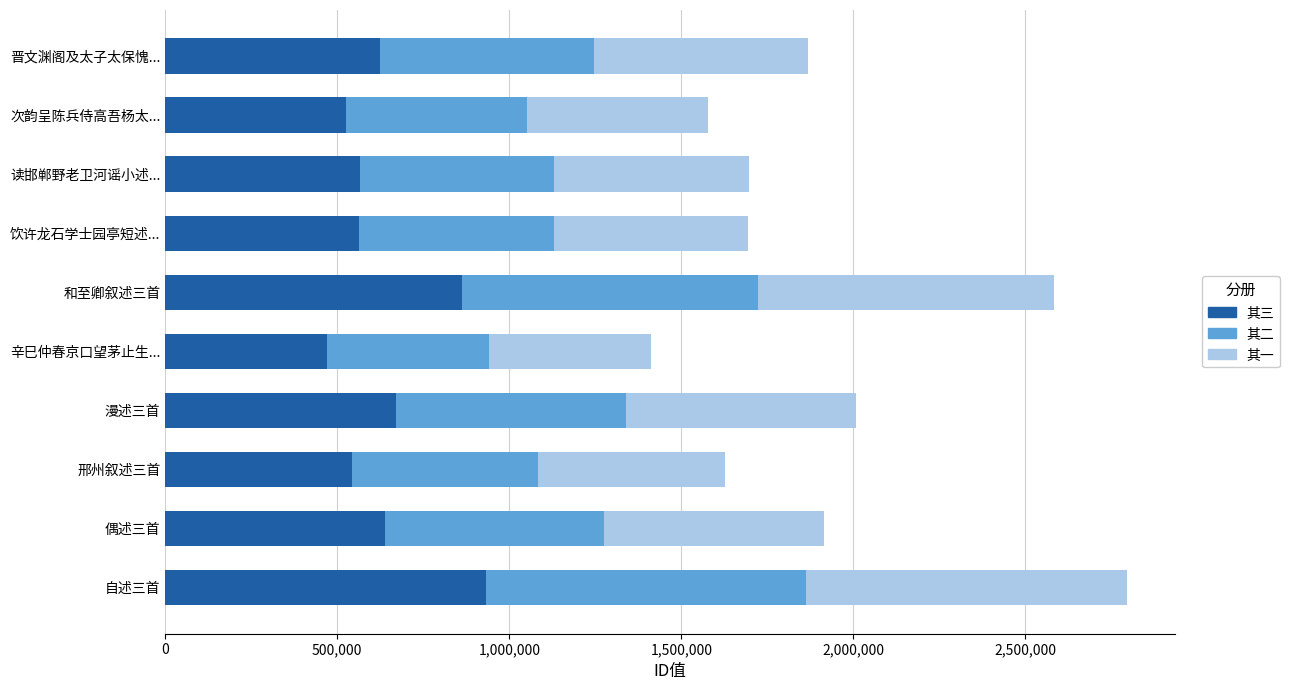

What is the difference between the second highest and minimum values in the 其三 series?

390588